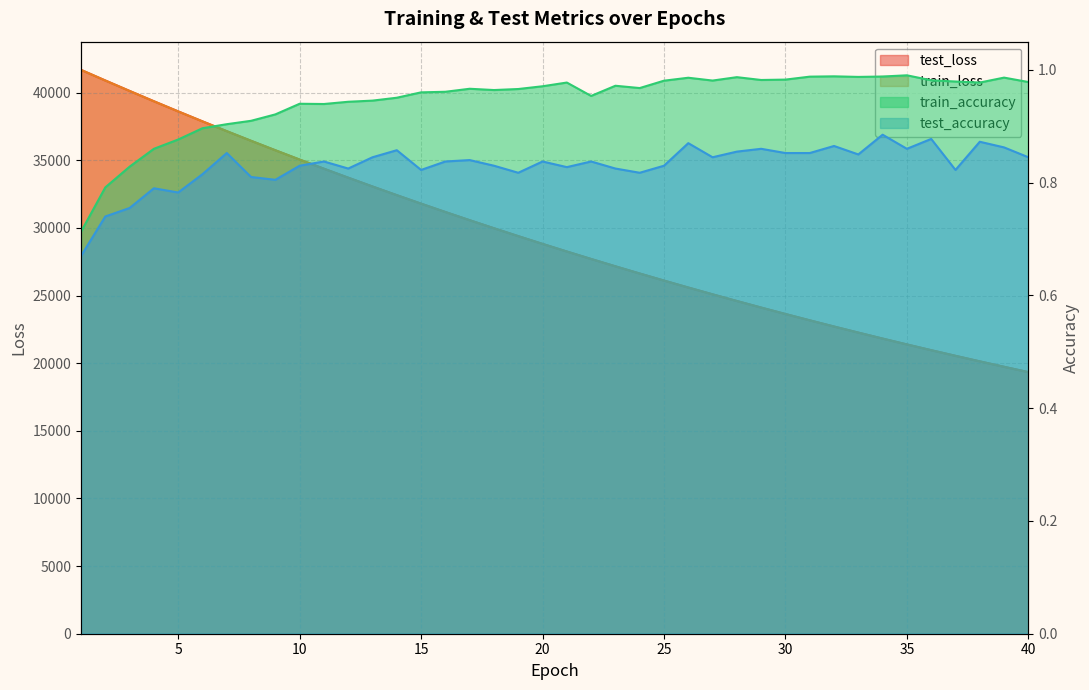

True or false: test_loss has a value of 21389.0 at 35.

True